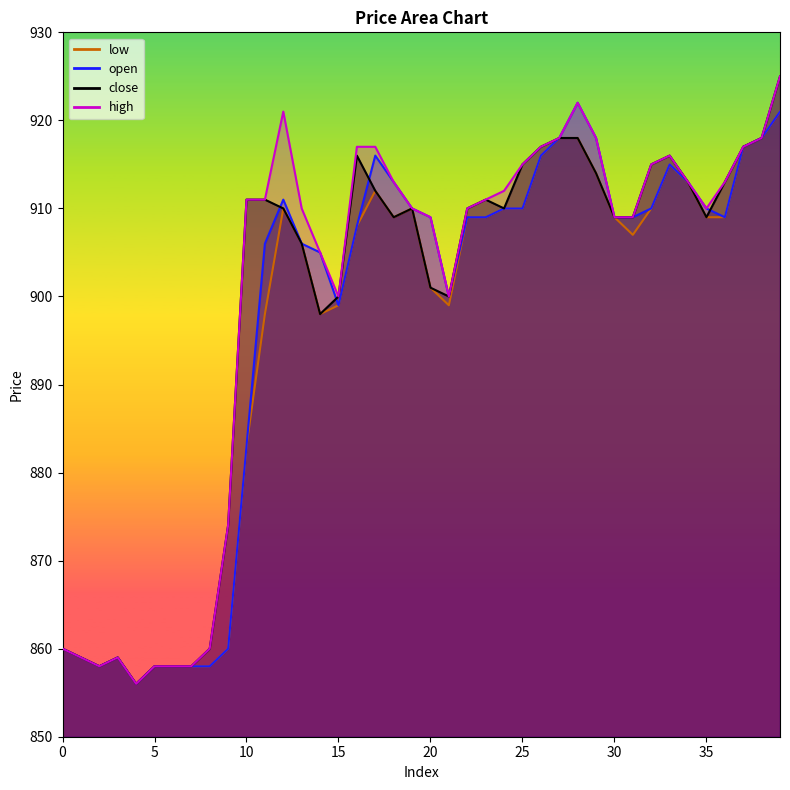

Does the chart have visible grid lines?

No